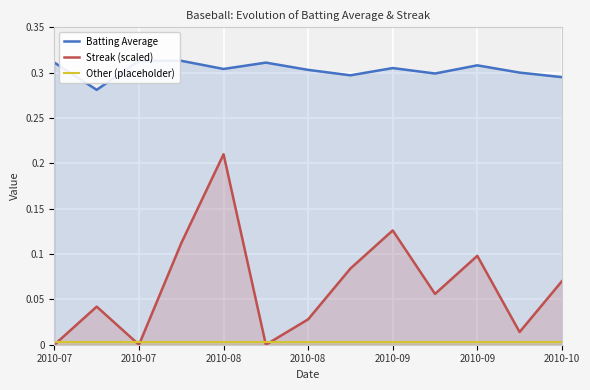

At which category does Batting Average reach its first local valley?

2010-07